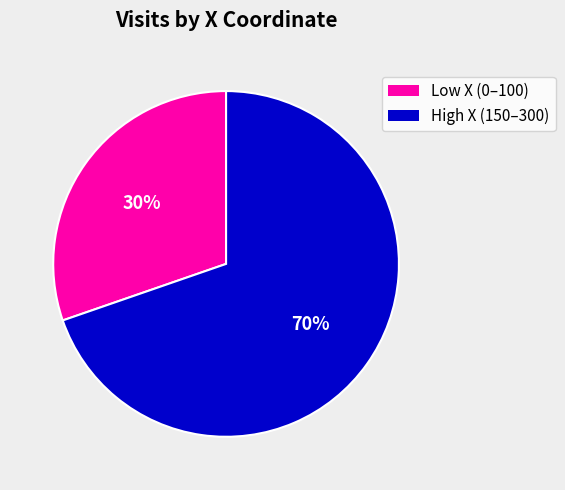

Is there any slice that represents more than half of the pie?

Yes